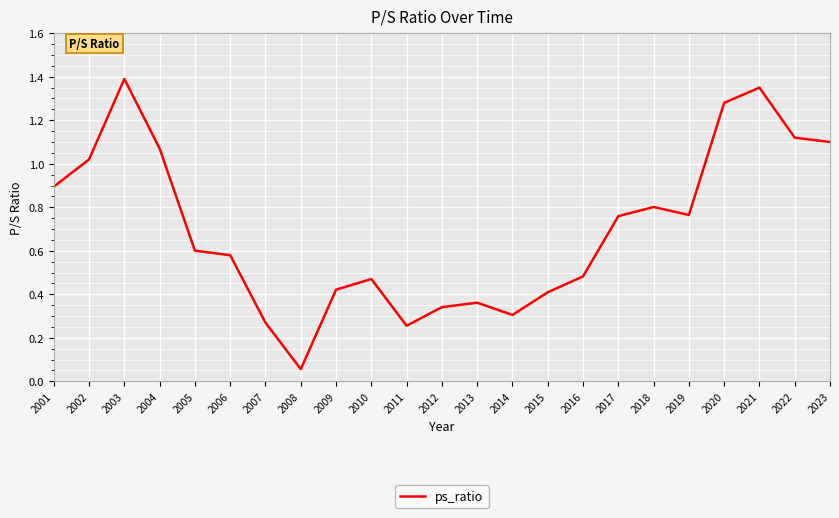

How many categories are shown in the chart?

23